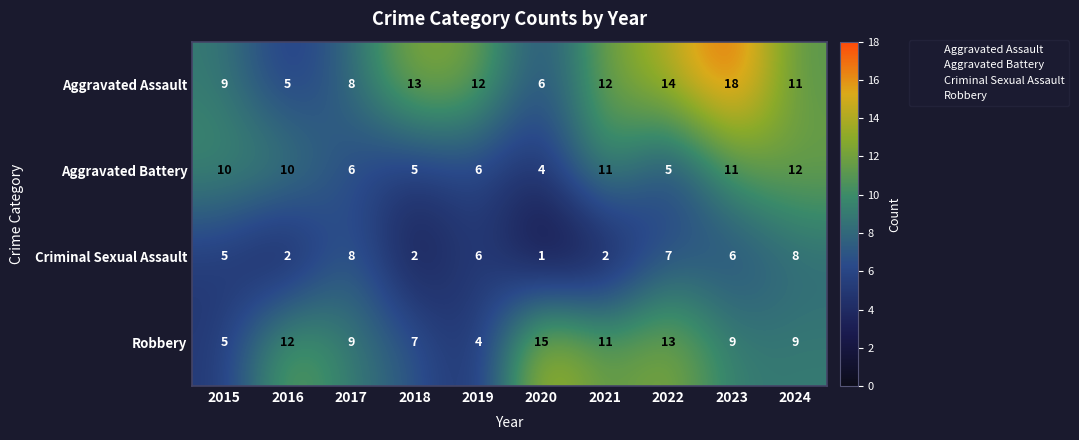

List the series in order of their overall mean, highest first.

Aggravated Assault, Robbery, Aggravated Battery, Criminal Sexual Assault